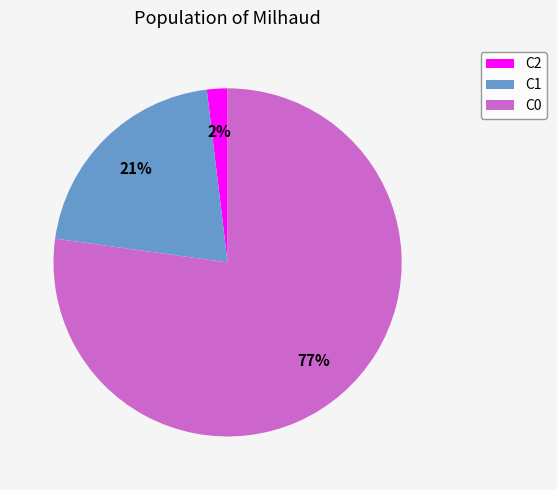

To the nearest percent, what is the average slice percentage?

33%